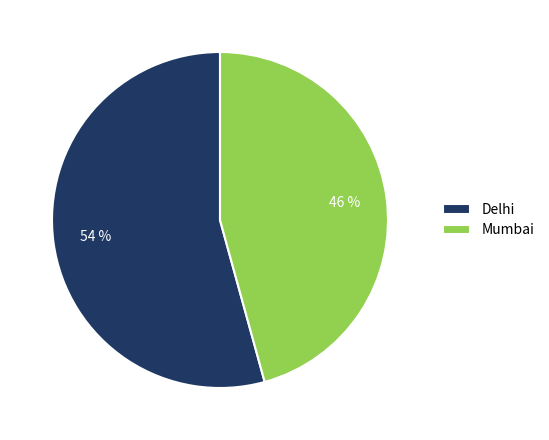

Does Mumbai account for over 50% of the chart?

No